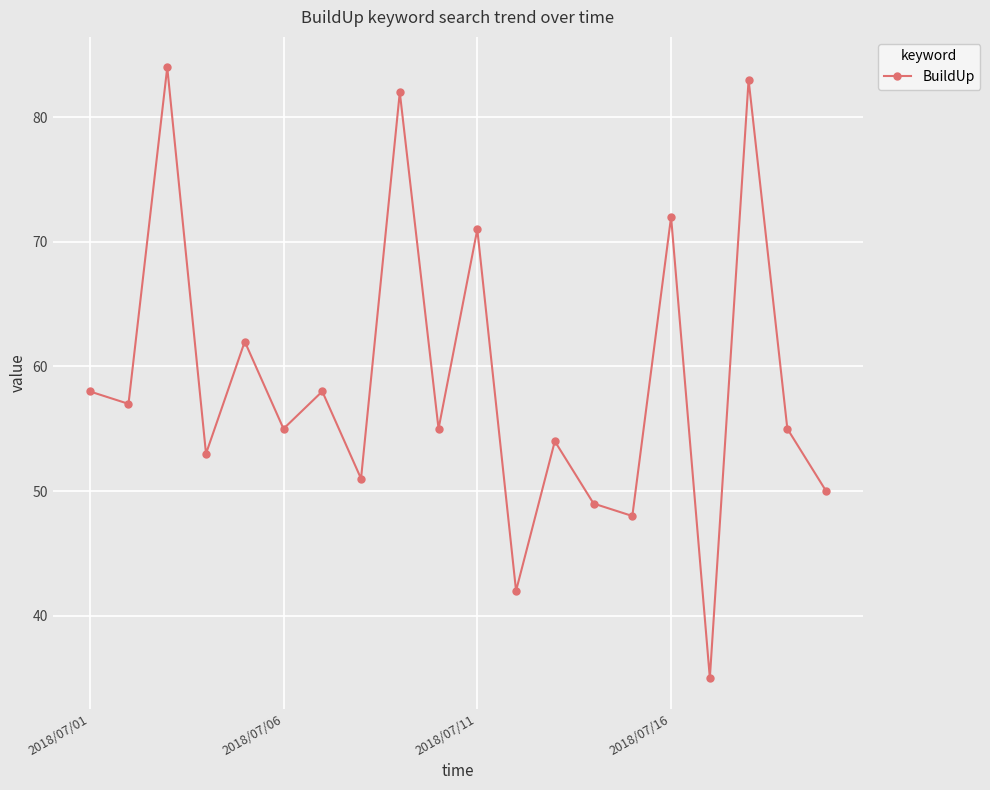

What is the greatest value displayed?

84